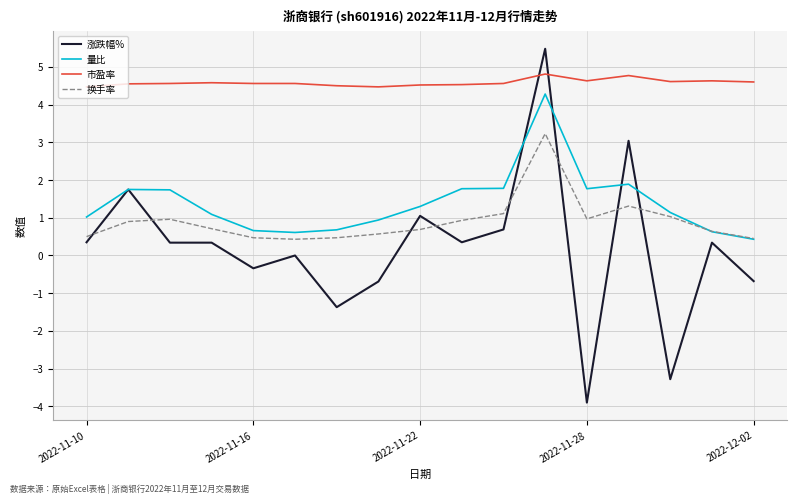

What is the lowest value of the 换手率 series?

0.4